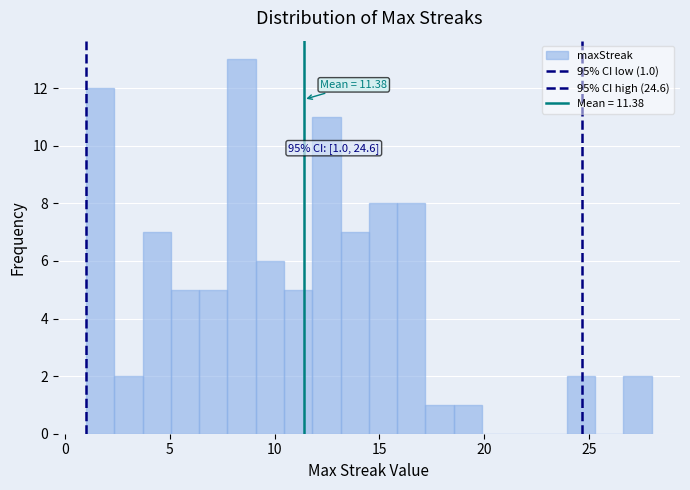

Around what value on the x-axis is the tallest bar? Give the approximate position of its centre, as read against the axis.

8.5